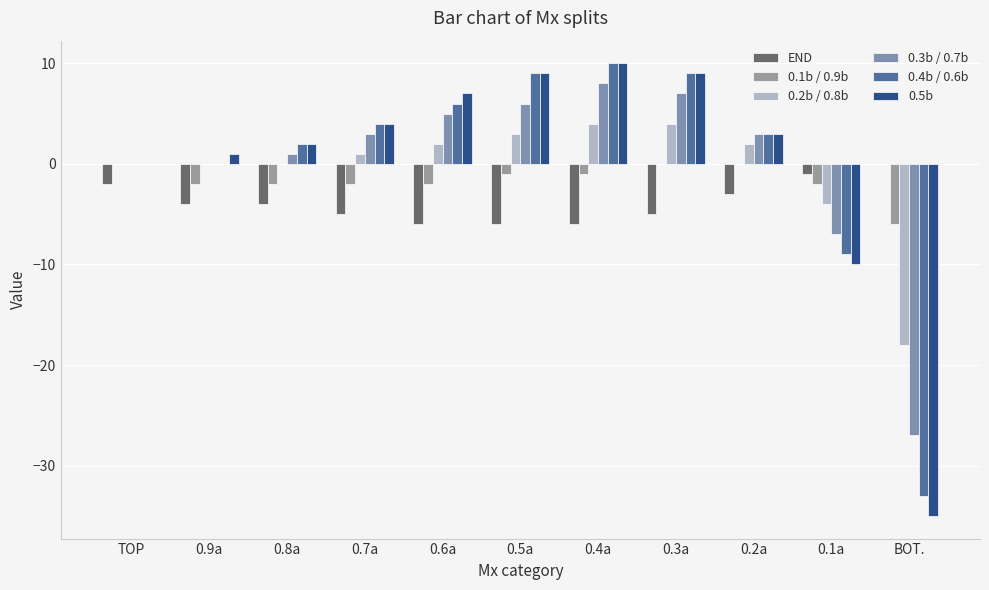

Reading left to right, what are all the values shown in this chart?

END: -2	-4	-4	-5	-6	-6	-6	-5	-3	-1	0
0.1b / 0.9b: 0	-2	-2	-2	-2	-1	-1	0	0	-2	-6
0.2b / 0.8b: 0	0	0	1	2	3	4	4	2	-4	-18
0.3b / 0.7b: 0	0	1	3	5	6	8	7	3	-7	-27
0.4b / 0.6b: 0	0	2	4	6	9	10	9	3	-9	-33
0.5b: 0	1	2	4	7	9	10	9	3	-10	-35